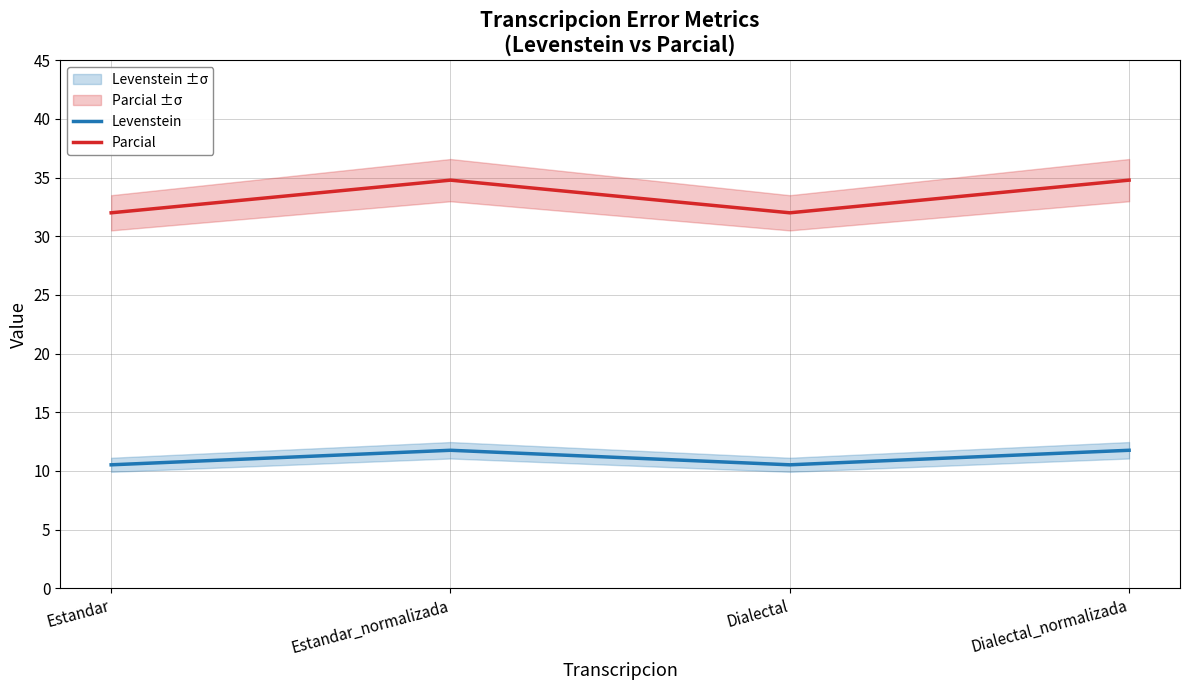

What is the approximate value of Parcial at Dialectal_normalizada?

34.8